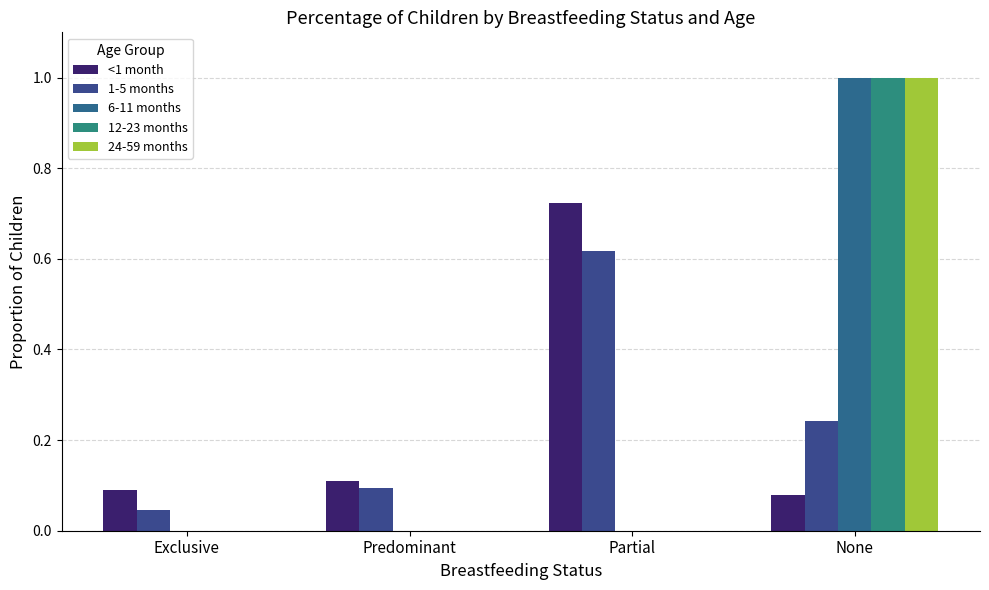

Which series has the largest total across all categories?

<1 month